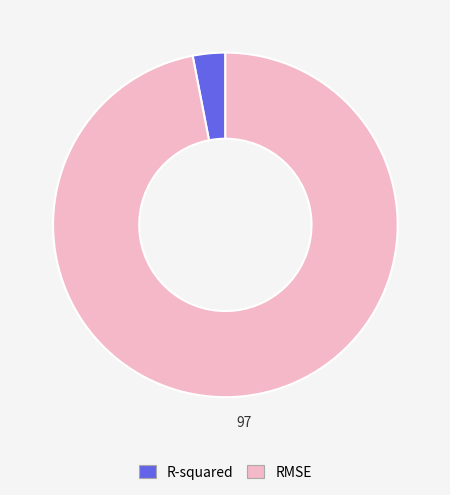

The R-squared slice represents 3% of the pie. True or false?

True